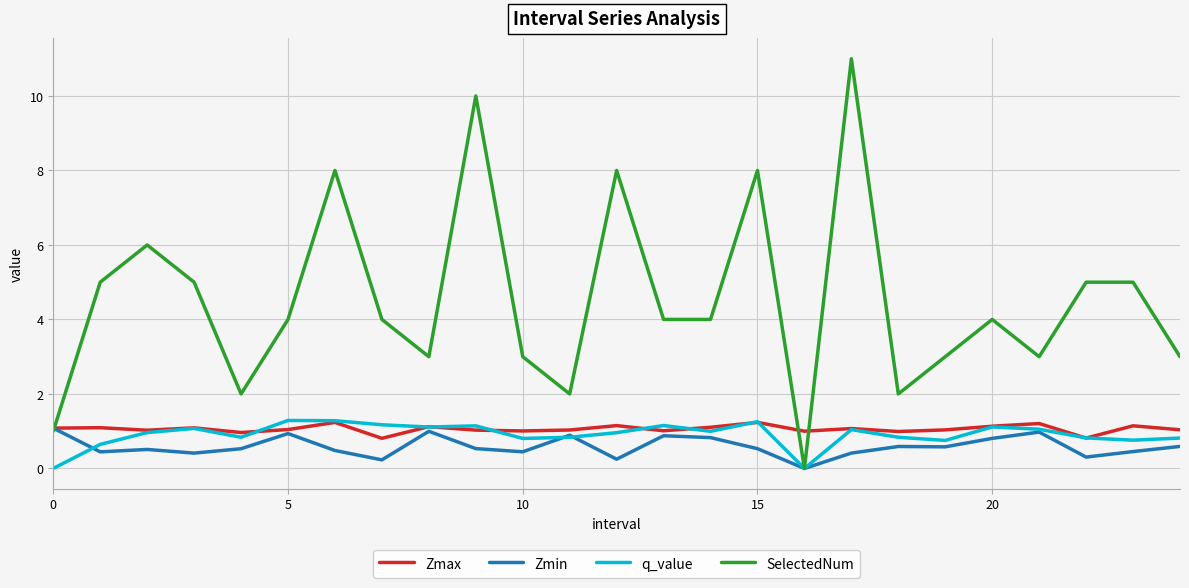

Which series has the largest total across all categories?

SelectedNum